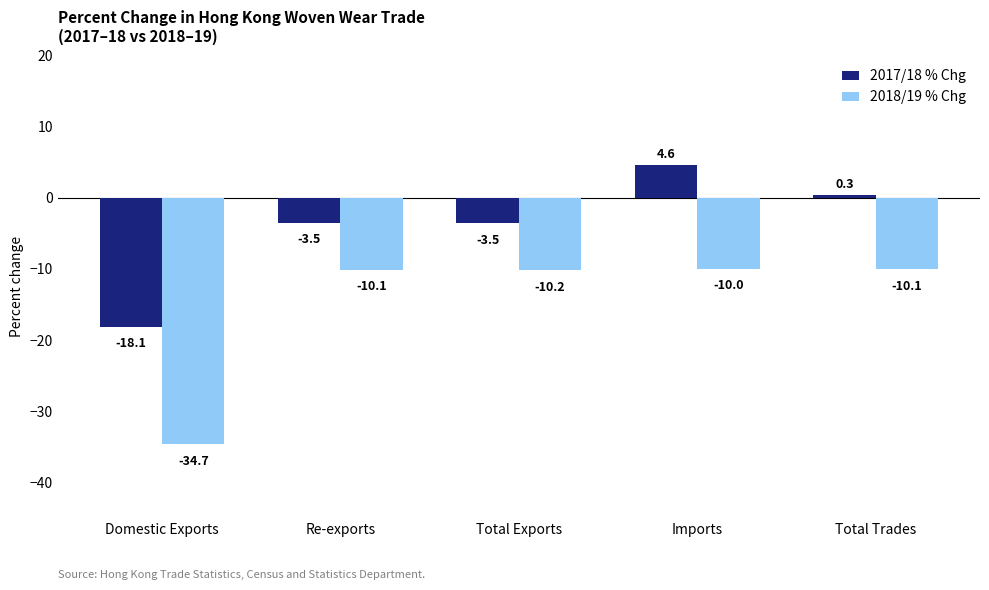

At Total Exports, list the series in order from smallest to largest.

2018/19 % Chg, 2017/18 % Chg